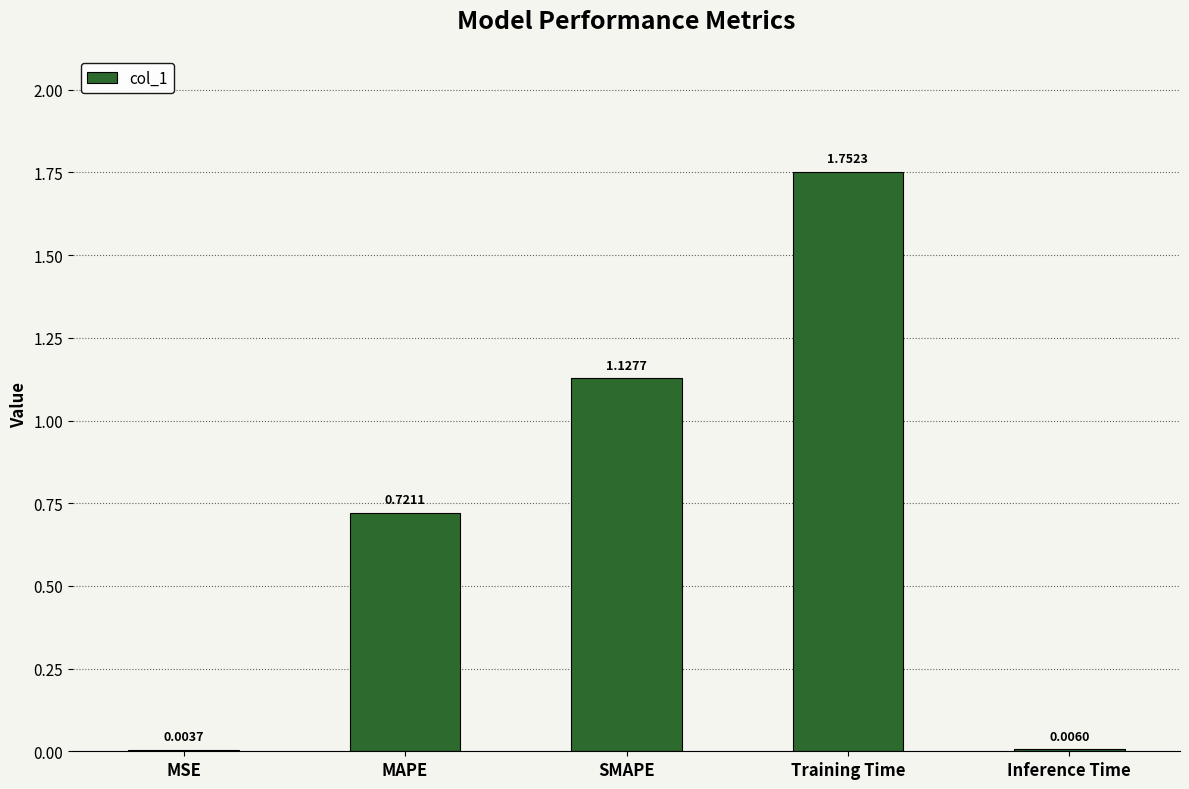

Where is the data nearest to the value 0?

MSE